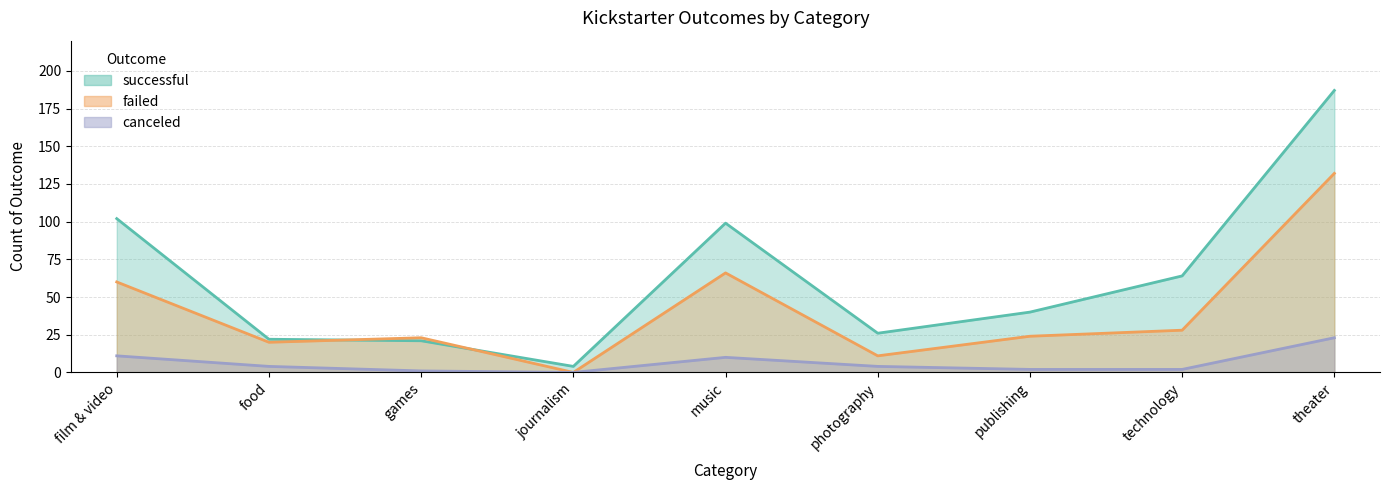

How many lines are shown in the chart?

3